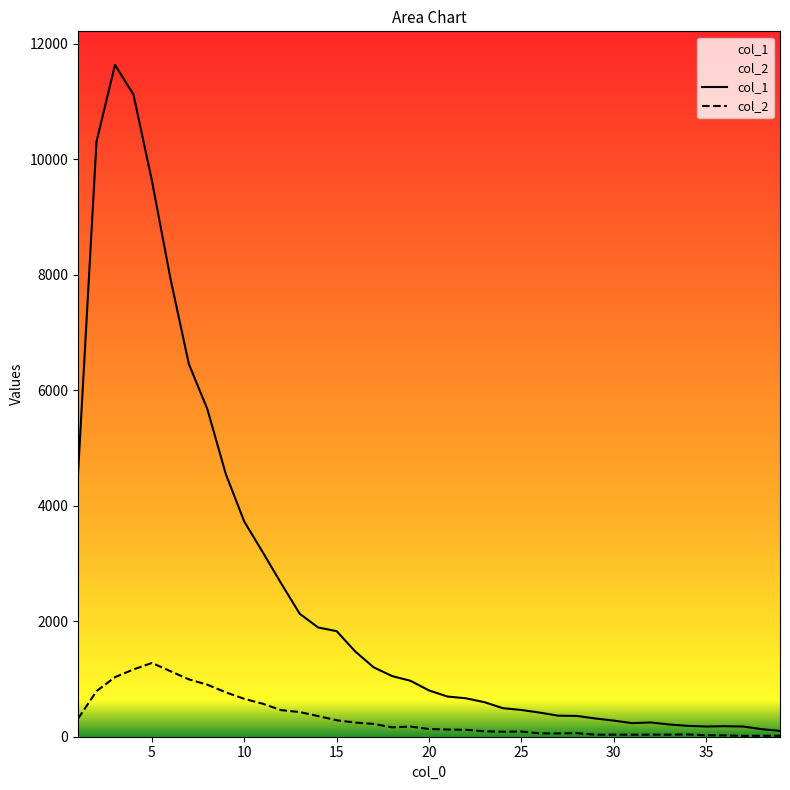

What is the maximum value shown in the chart?

11631